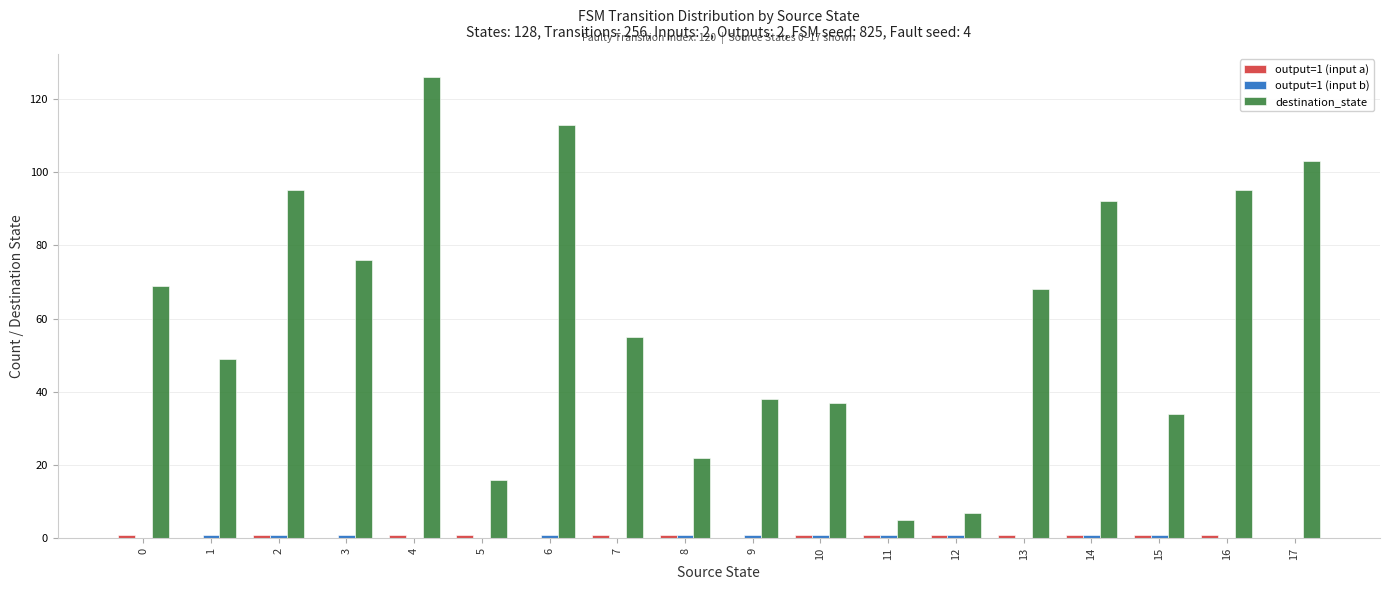

The destination_state series shows 11 at 8. True or false?

False